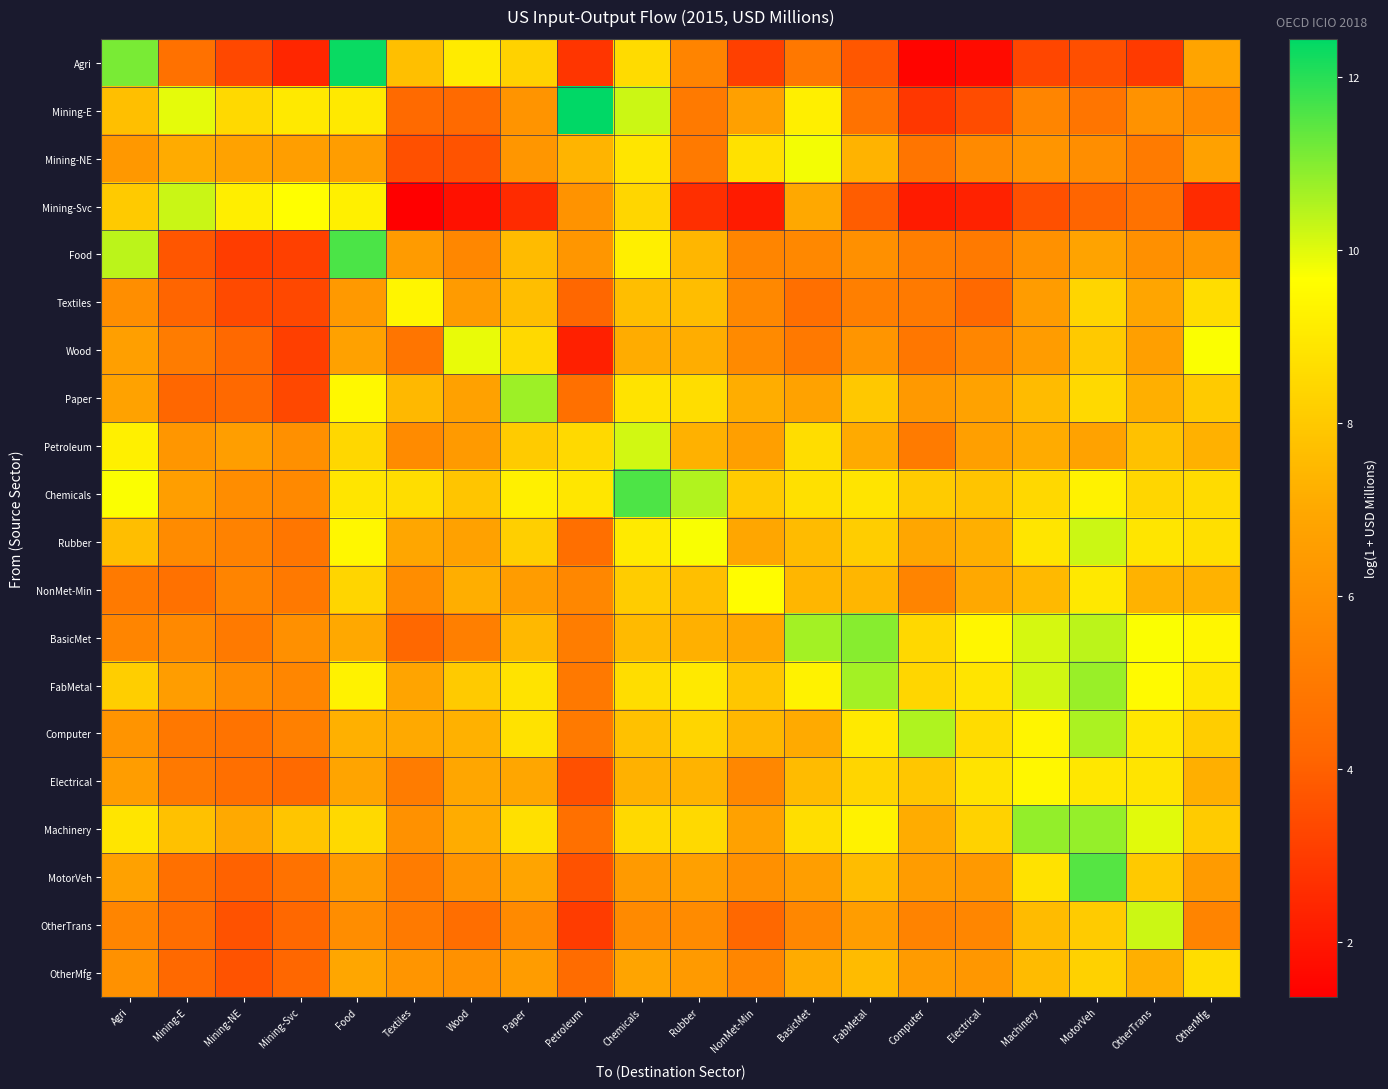

Which series has the largest range (max minus min)?

Agri